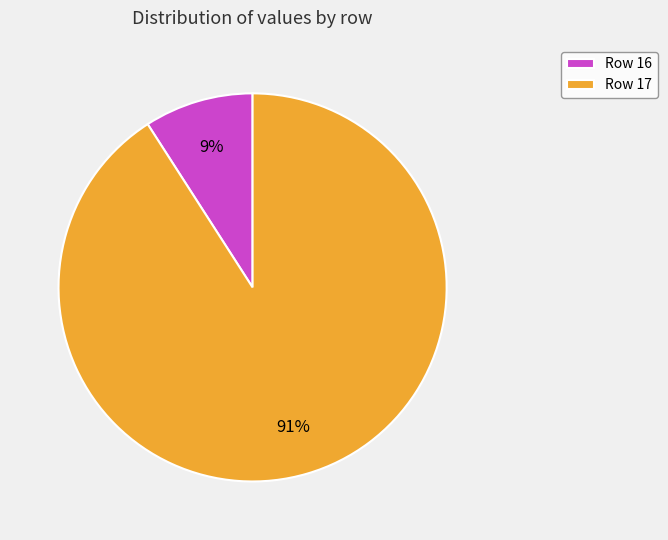

Combined, do Row 16 and Row 17 account for over 50%?

Yes